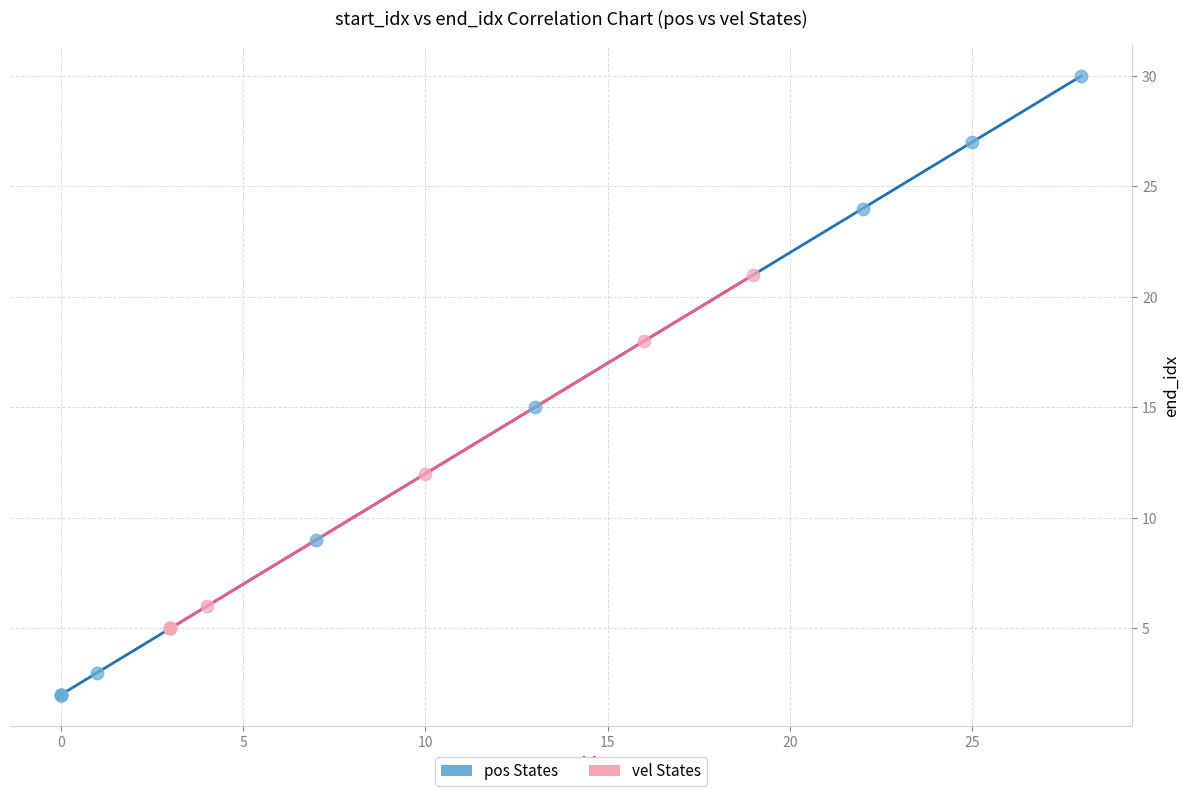

What are all the series names shown in the legend?

pos States, vel States